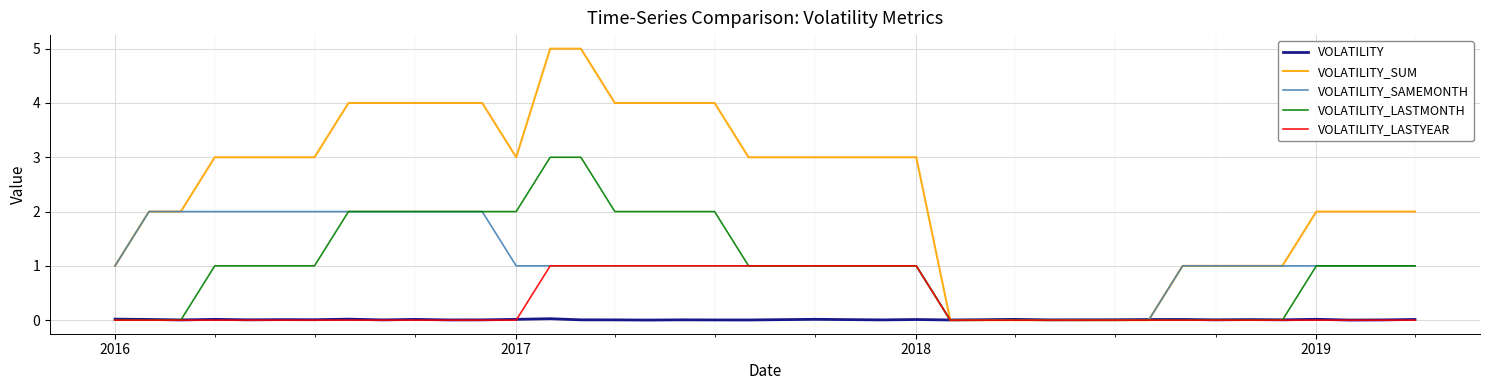

What is the maximum value shown in the chart?

5.0